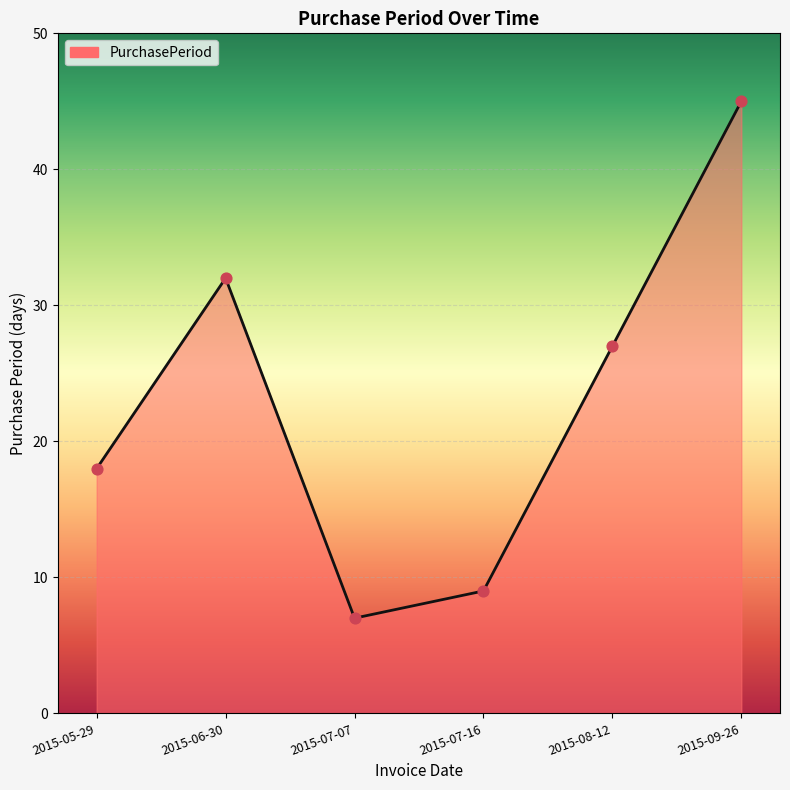

Between 2015-08-12 and 2015-06-30, which is larger?

2015-06-30